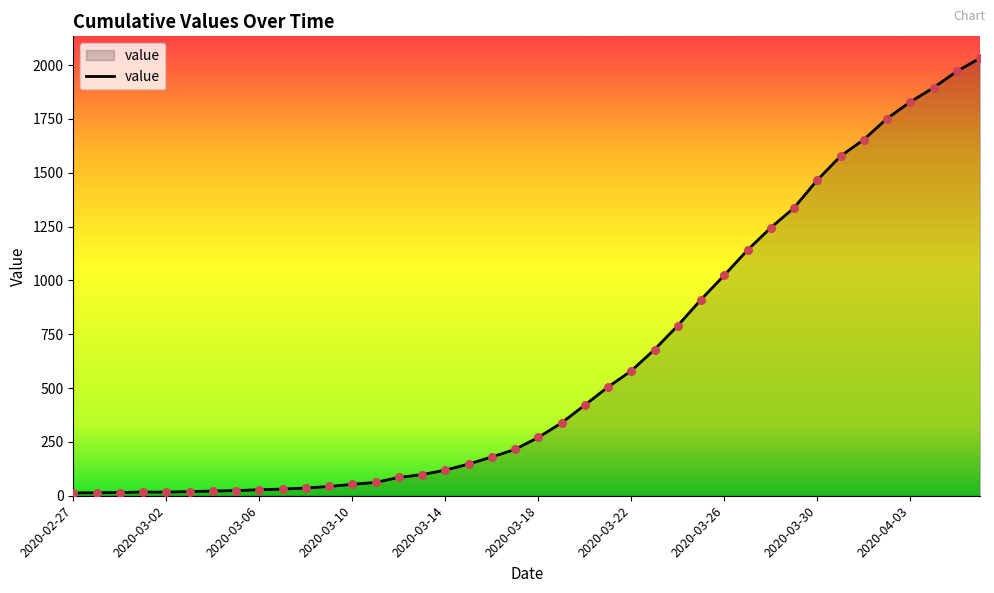

Does the chart have visible grid lines?

No